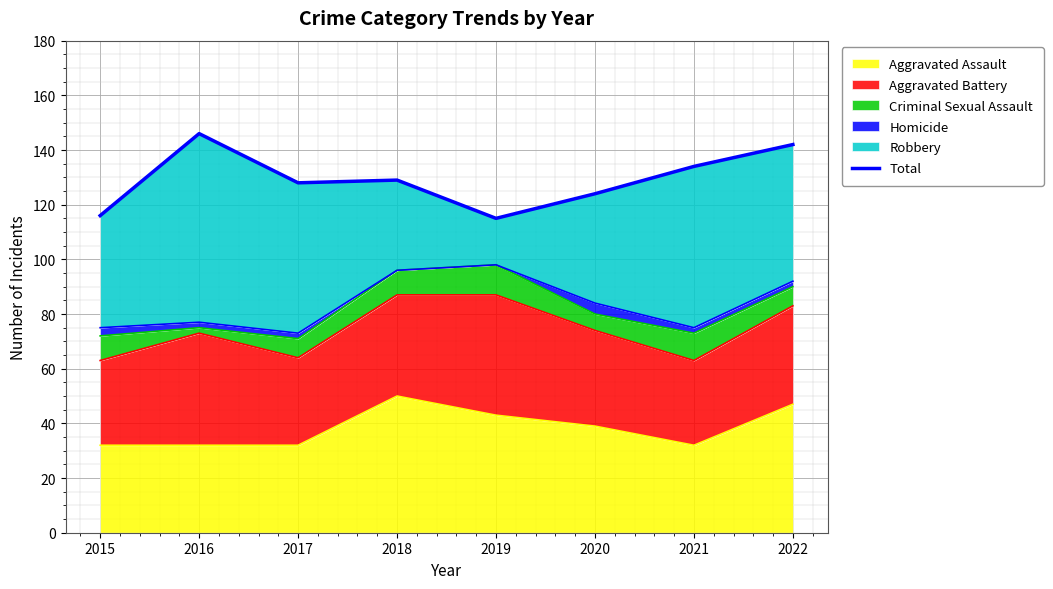

What value does the data have at 2020?

124